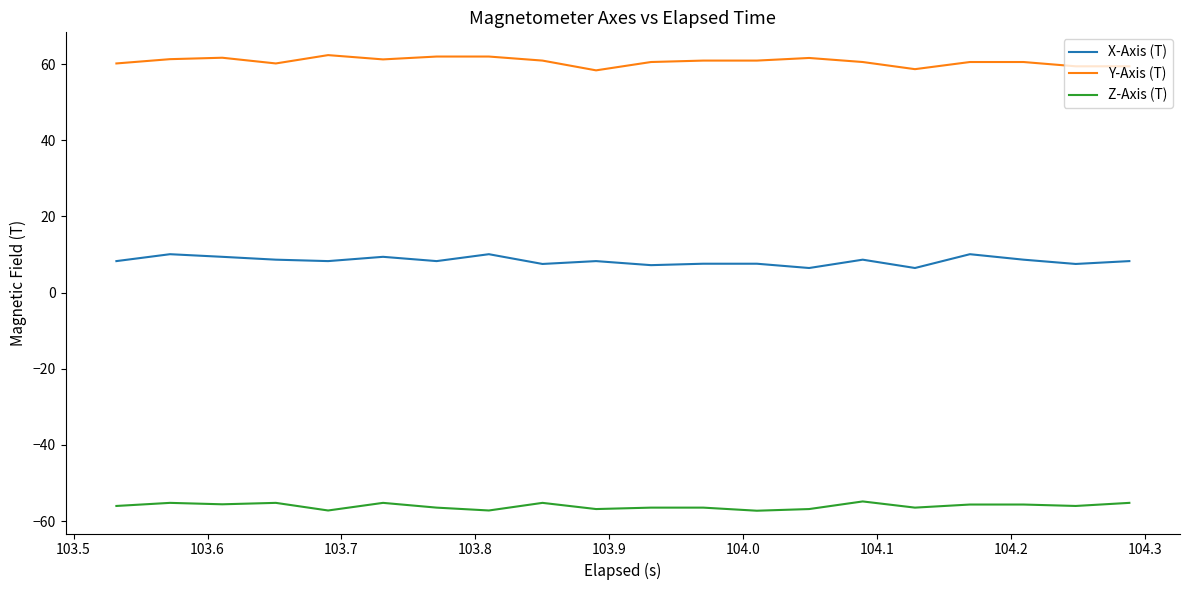

True or false: Y-Axis (T) and X-Axis (T) intersect in this chart.

False